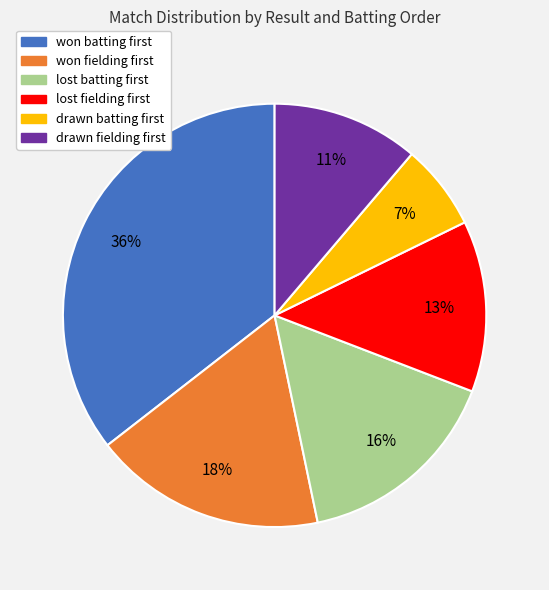

Rank the categories by value from highest to lowest.

won batting first, won fielding first, lost batting first, lost fielding first, drawn fielding first, drawn batting first